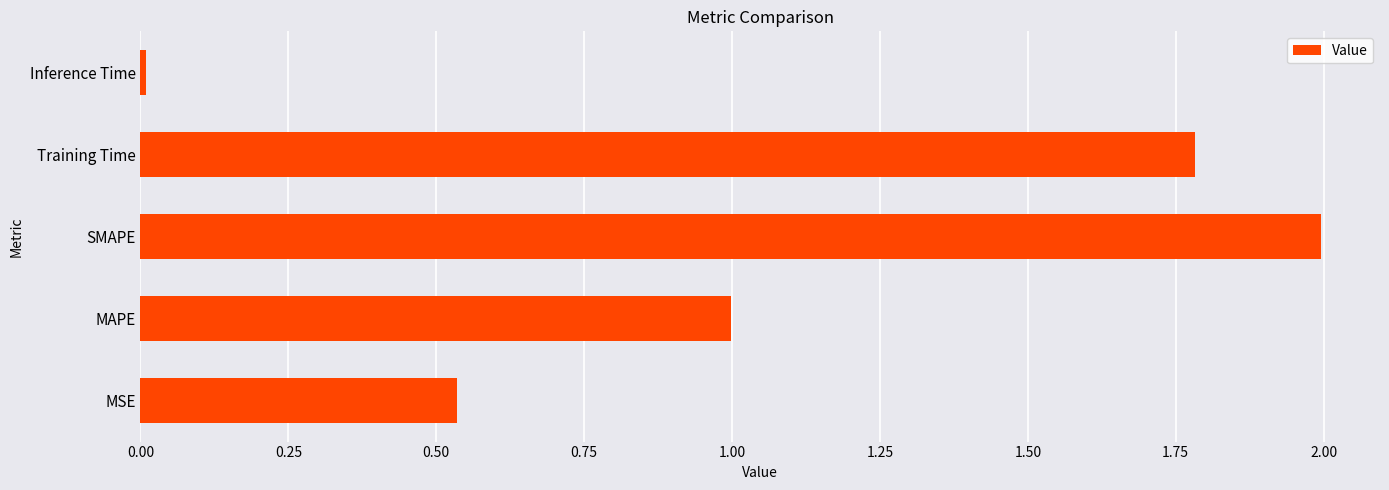

List the labels in order of value, largest first.

SMAPE, Training Time, MAPE, MSE, Inference Time